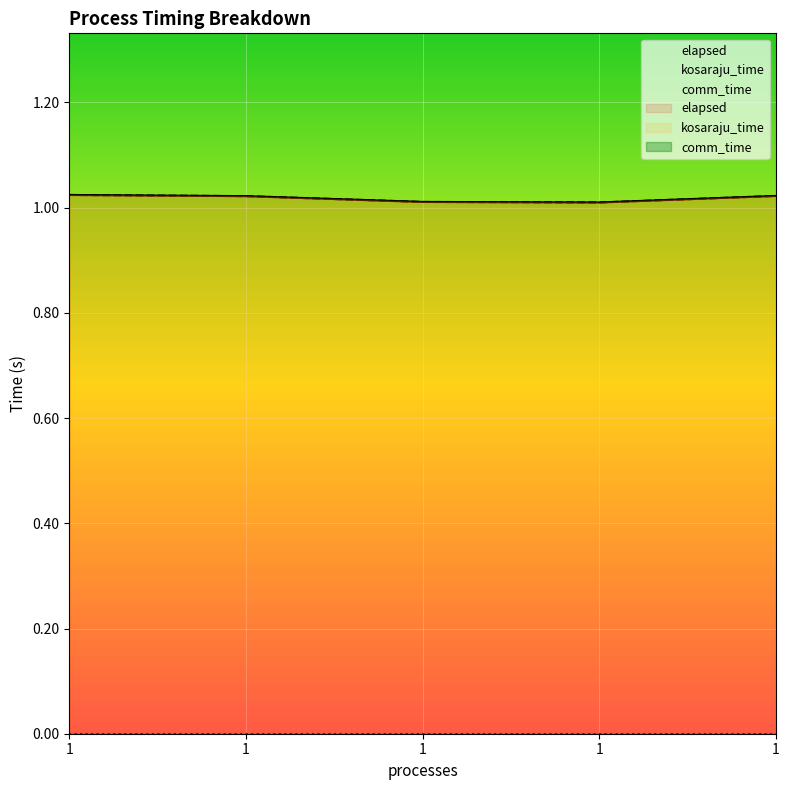

Which category has the lowest value in the elapsed series?

1